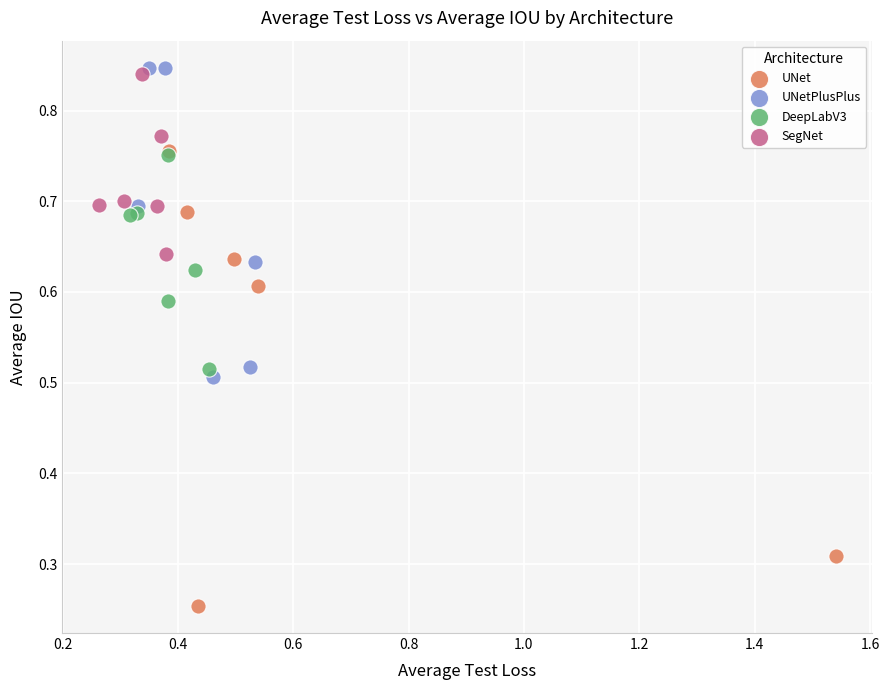

Which series has the largest Y range (max minus min)?

UNet